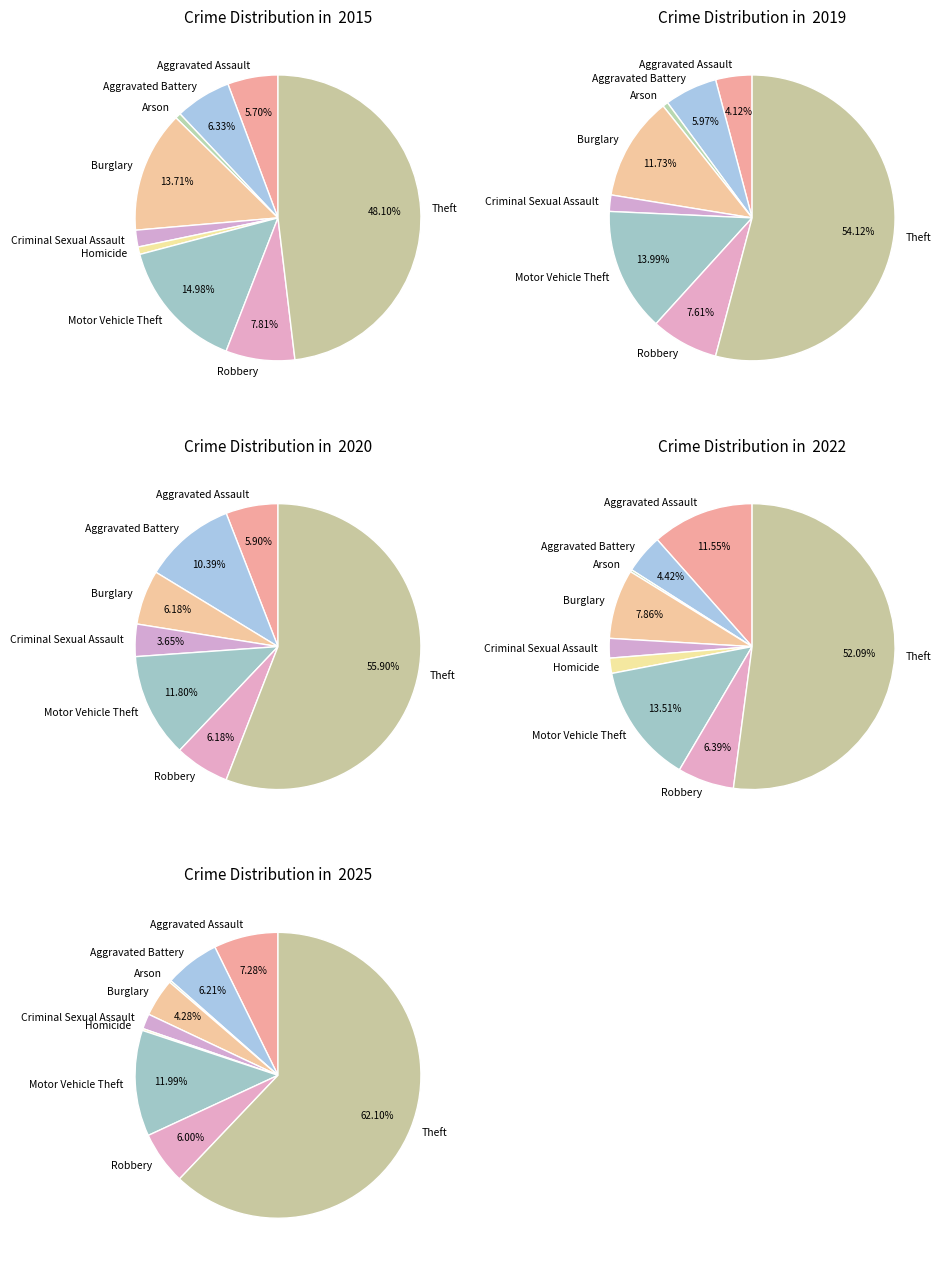

Which slice is the largest?

Theft